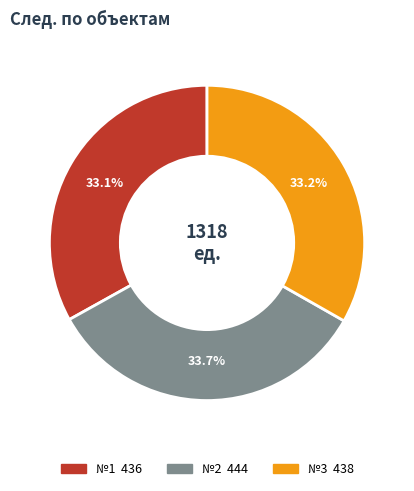

How many segments does this pie chart have?

3